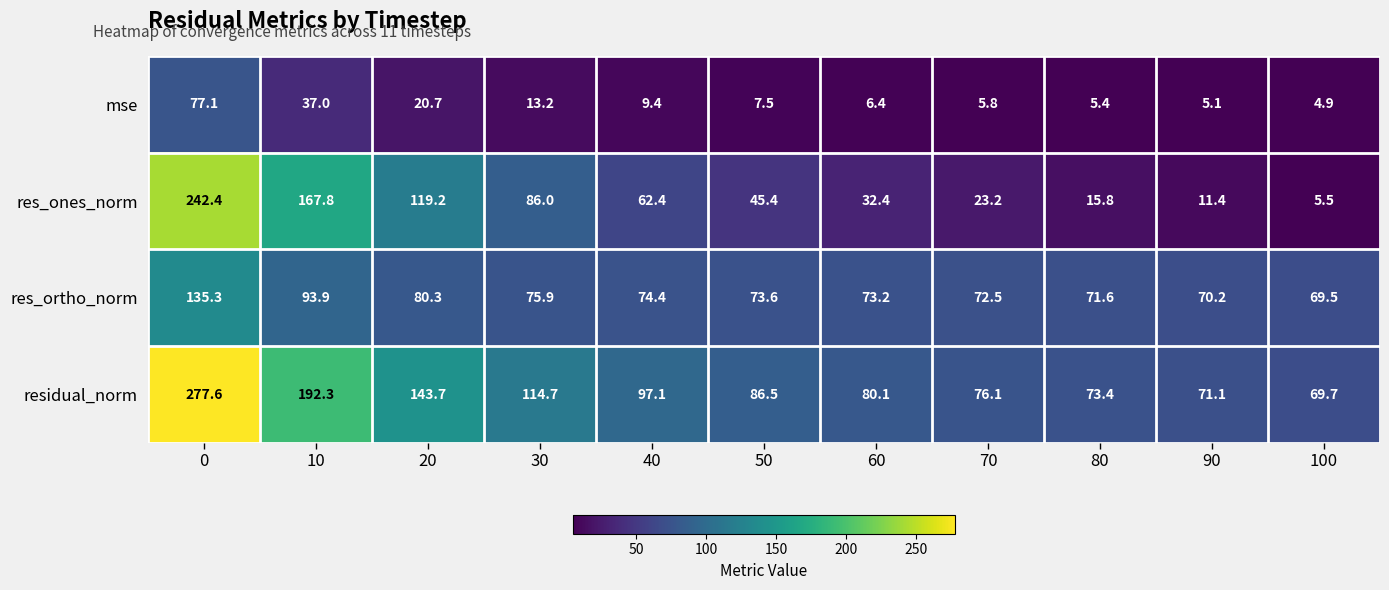

Is it true that residual_norm equals 73.4 at 80?

True